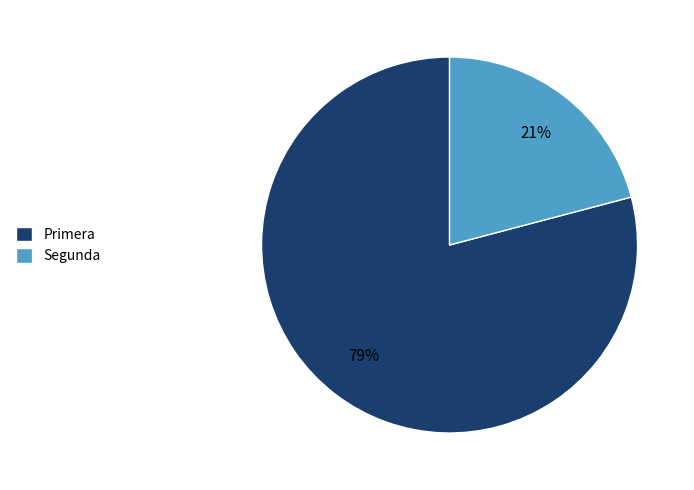

What is the largest slice in the pie chart?

Primera